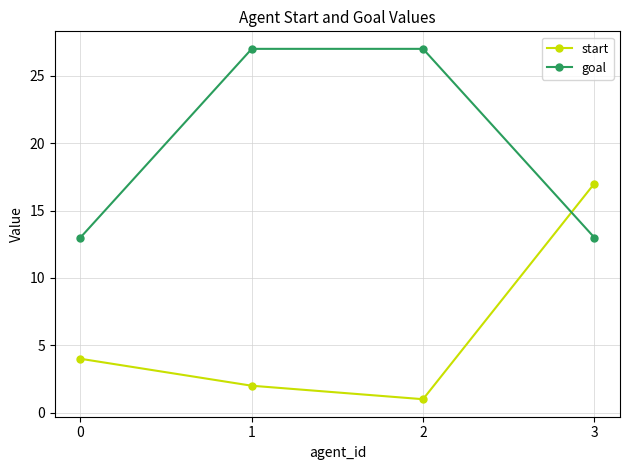

Between which two adjacent categories do goal and start first intersect?

2 and 3